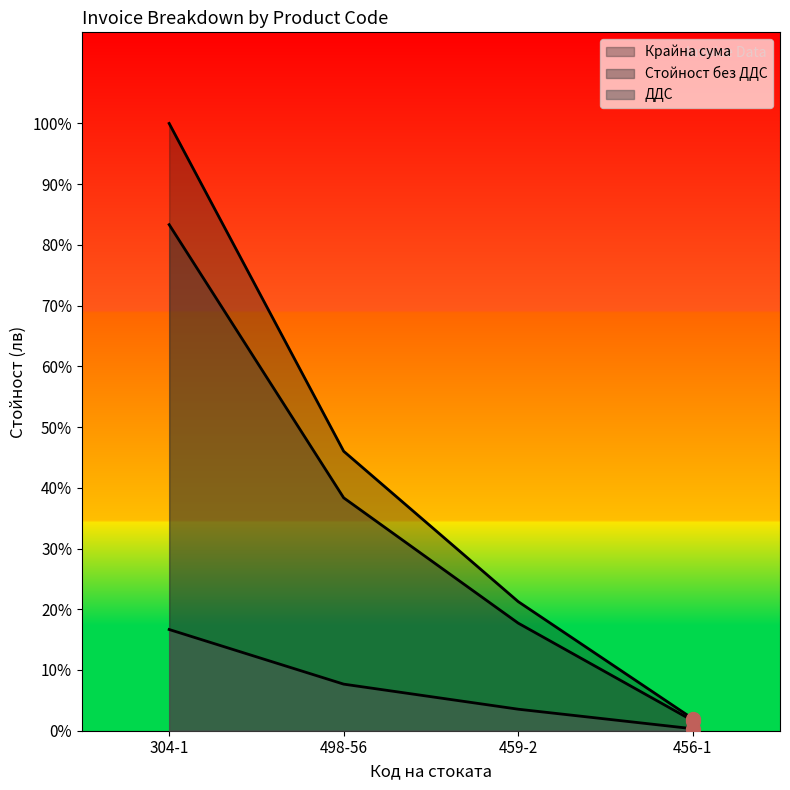

At which category is the sum across all series the highest?

304-1